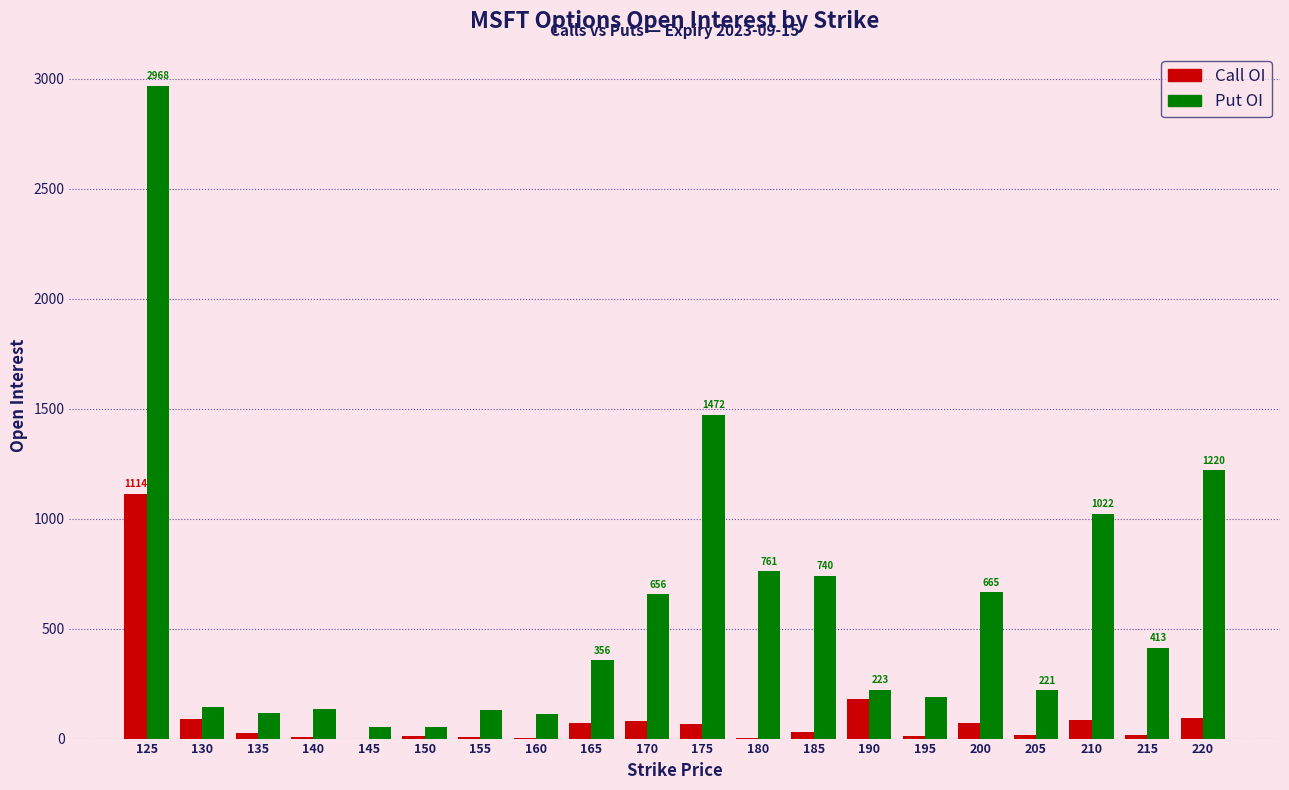

Which series has the largest range (max minus min)?

Put OI